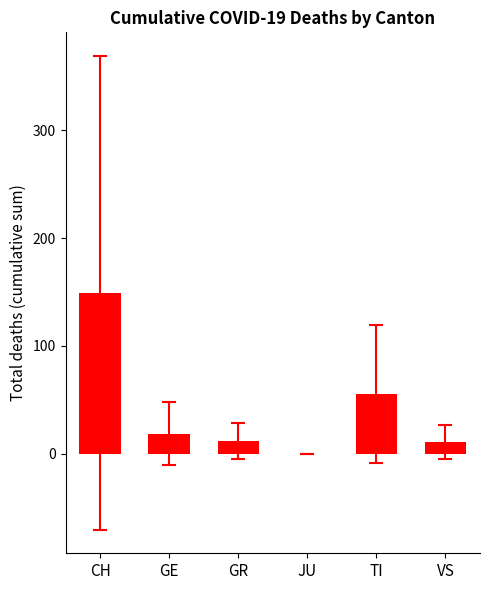

How many data points are above 18?

3